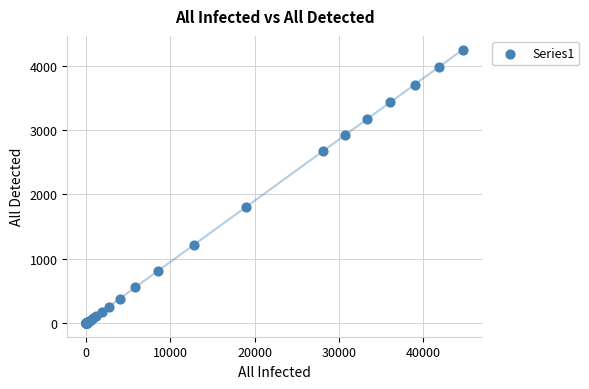

What Y value in the scatter plot is closest to 2124?

1803.9